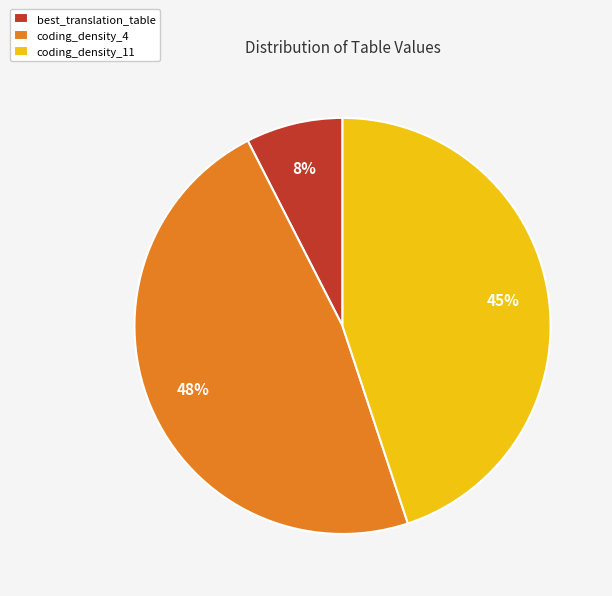

Combined, do coding_density_4 and best_translation_table account for over 50%?

Yes